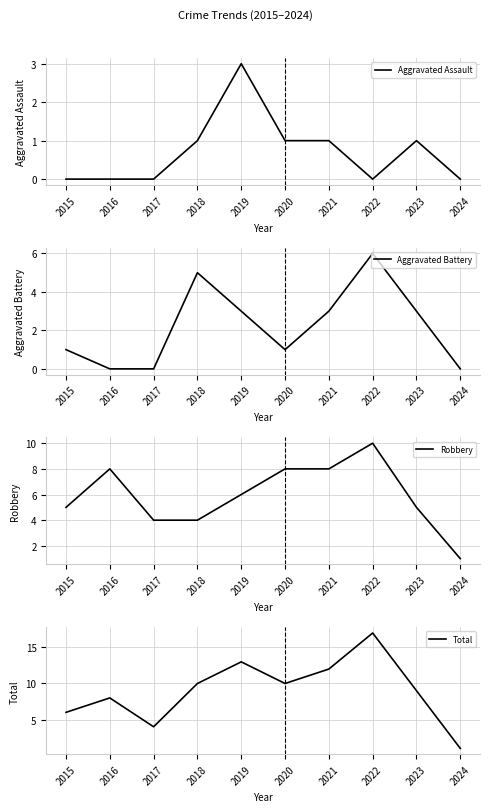

At how many categories does at least one series exceed 10?

3